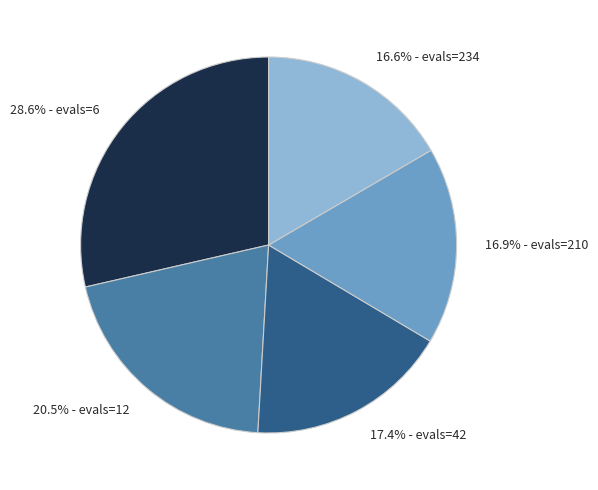

Does any single category account for the majority?

No